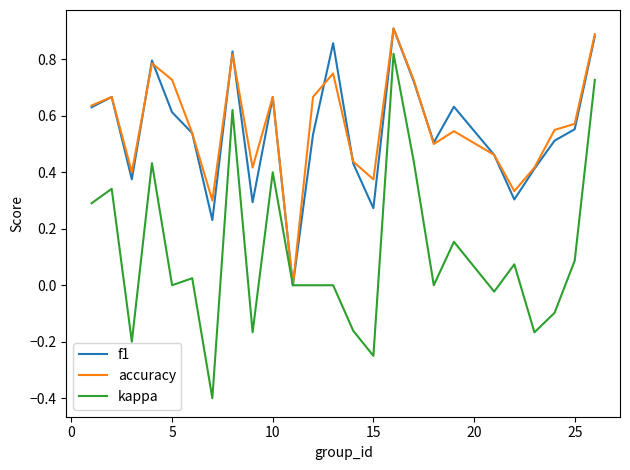

What is the smallest value displayed?

-0.4